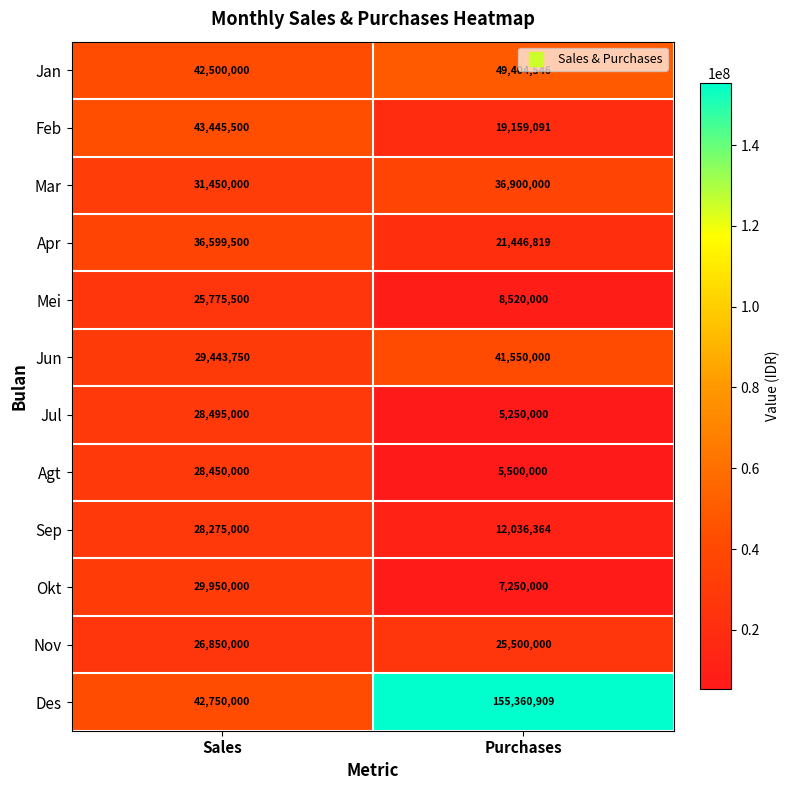

What value does the Feb series have at Sales, to the nearest 100?

43445500